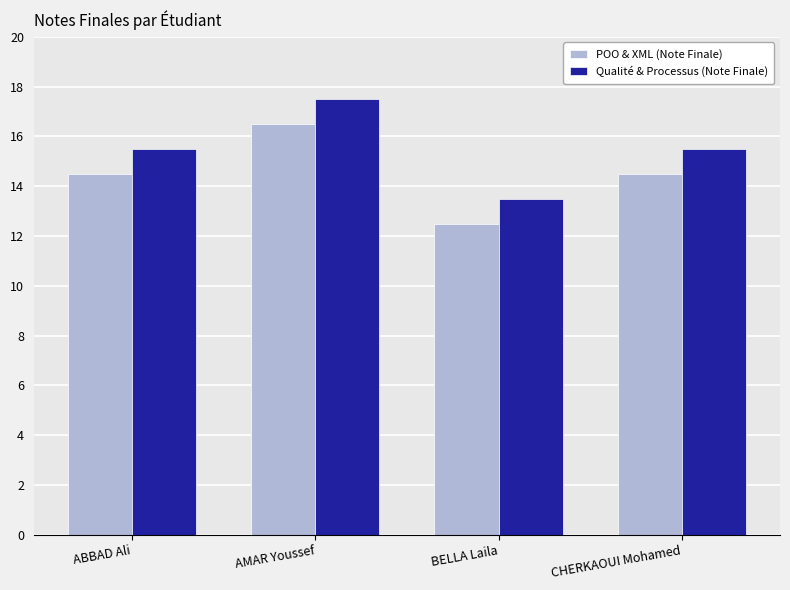

Rank the series by their average value, from lowest to highest.

POO & XML (Note Finale), Qualité & Processus (Note Finale)